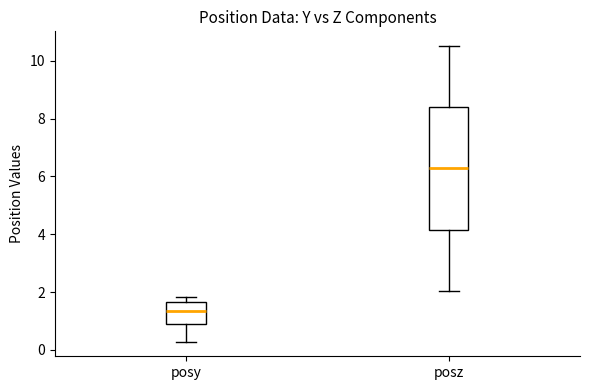

Where does the upper whisker of the box for posz end on the y-axis? The values are not printed on the chart, so give them approximately, as read against the axis.

10.6